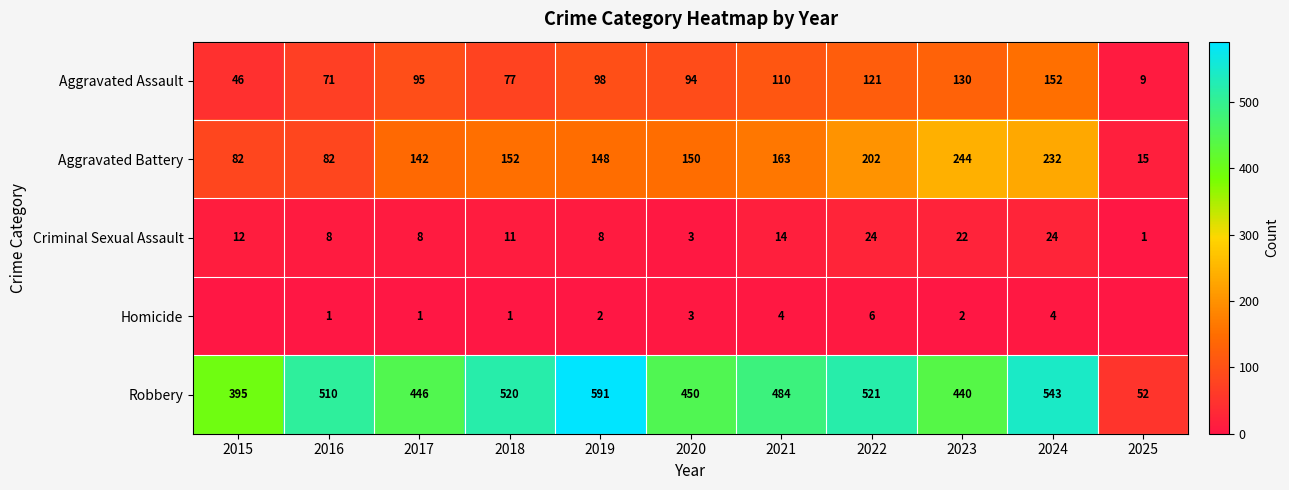

Where does the Aggravated Battery series first go above 150?

2018